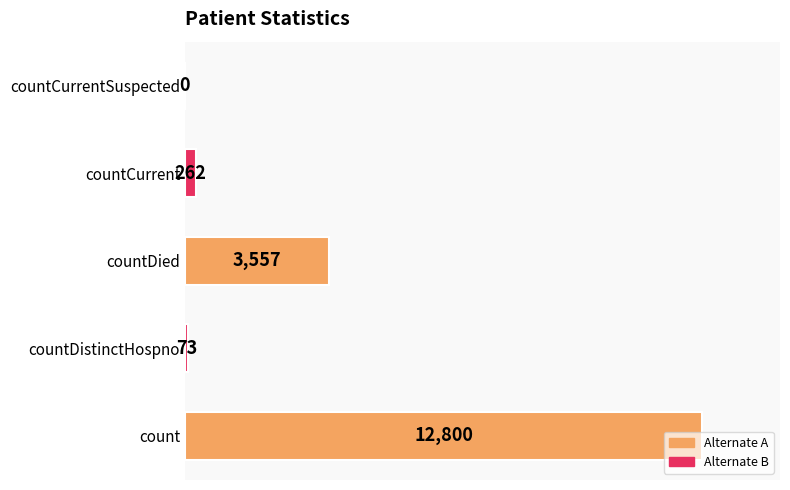

The chart shows a value of 4688 at countDied. True or false?

False